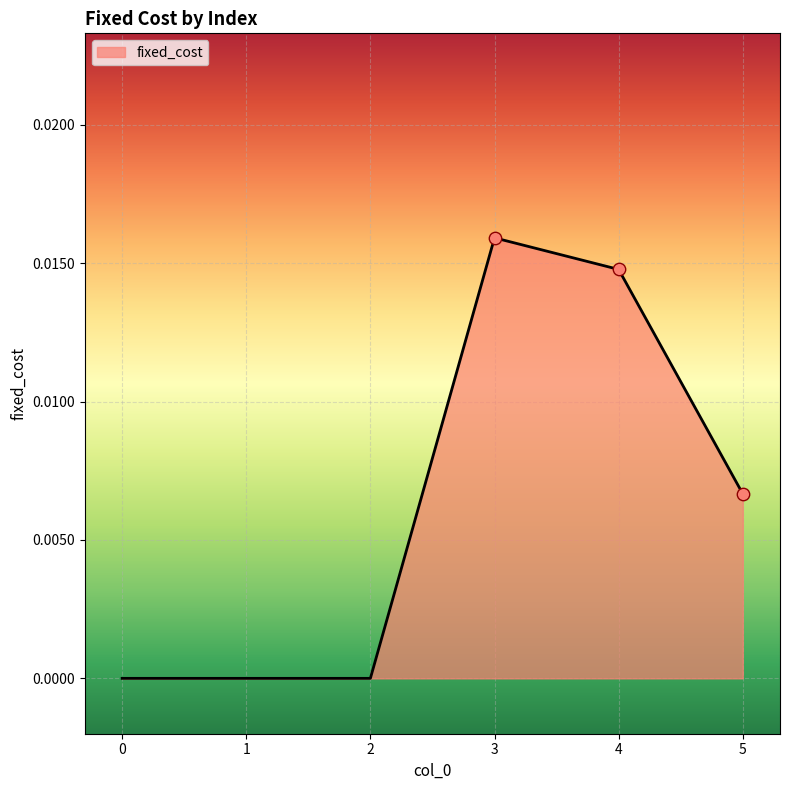

Which has a higher value, 4 or 2?

4